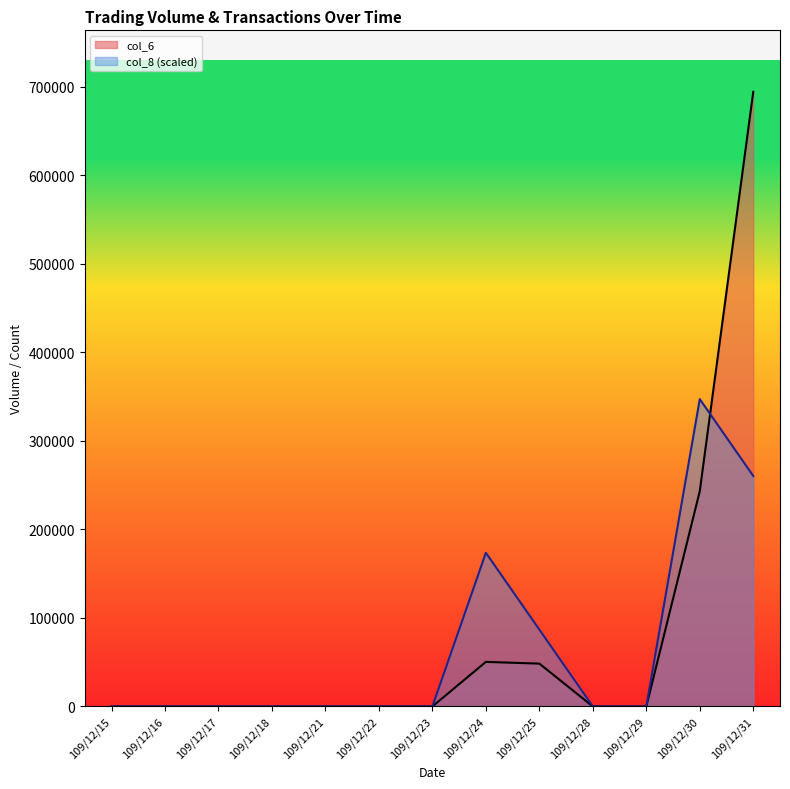

Is it true that col_8 equals 132267 at 109/12/16?

False